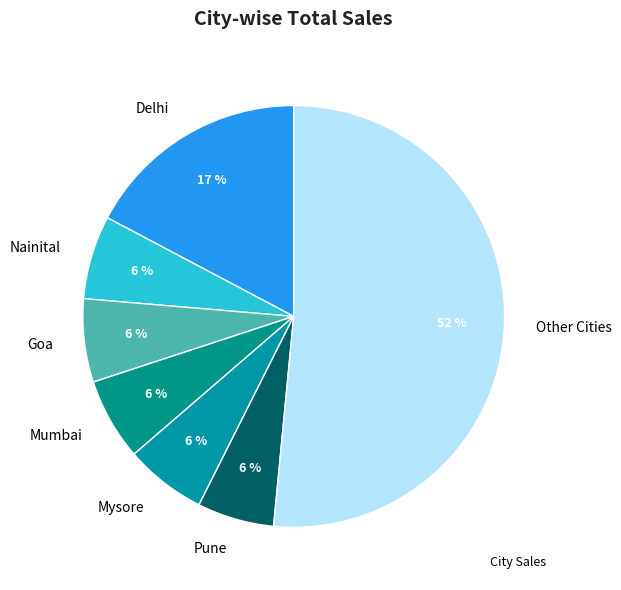

What is the largest slice in the pie chart?

Other Cities